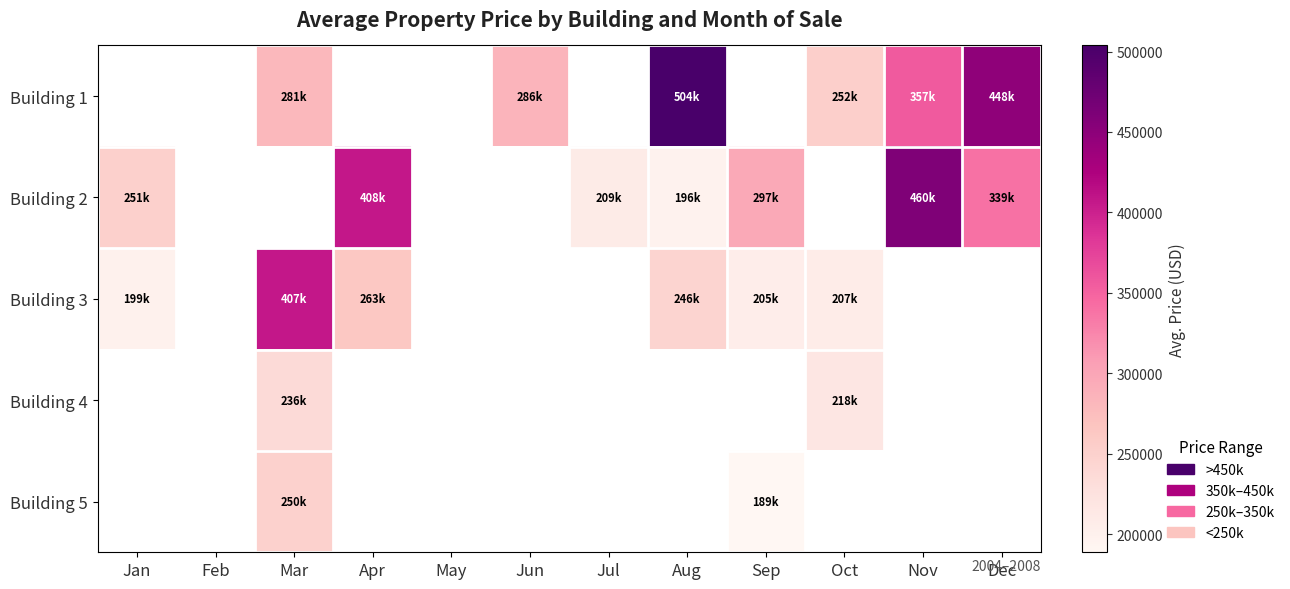

Which has a higher value, Jul or Jun?

Jun